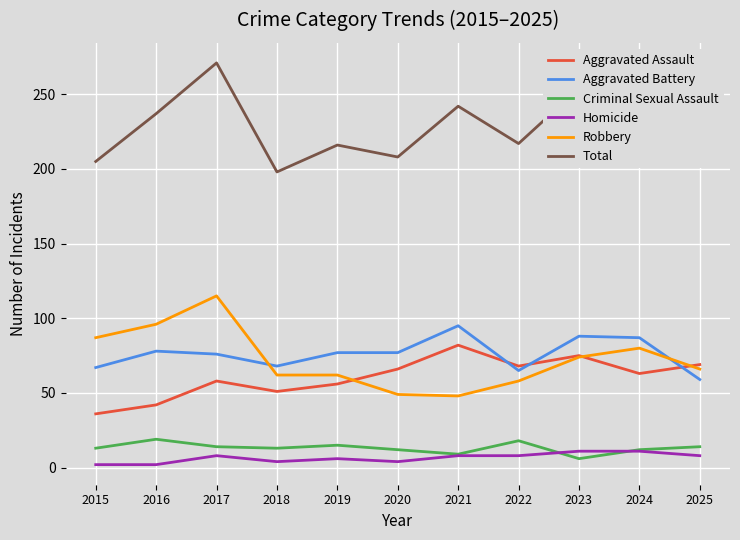

Where do Aggravated Battery and Aggravated Assault first cross each other?

2021 and 2022